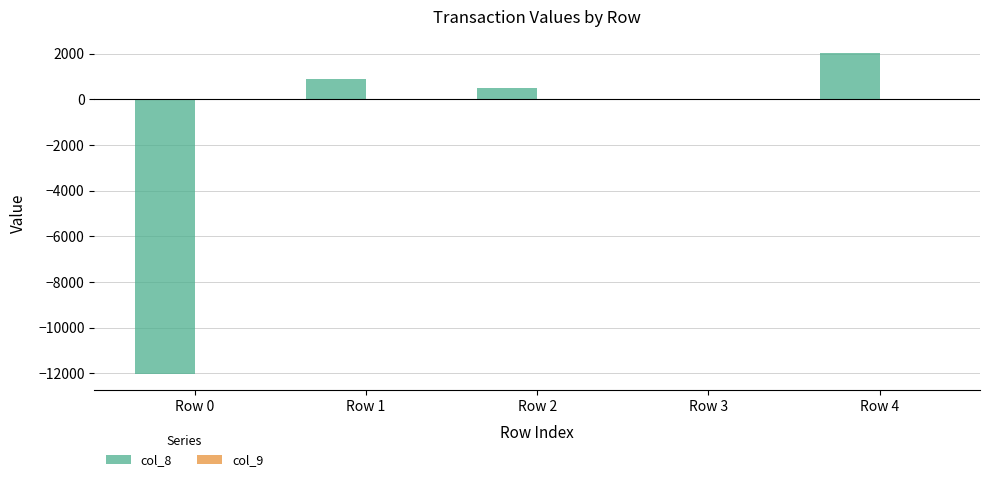

How many groups of bars are there?

5